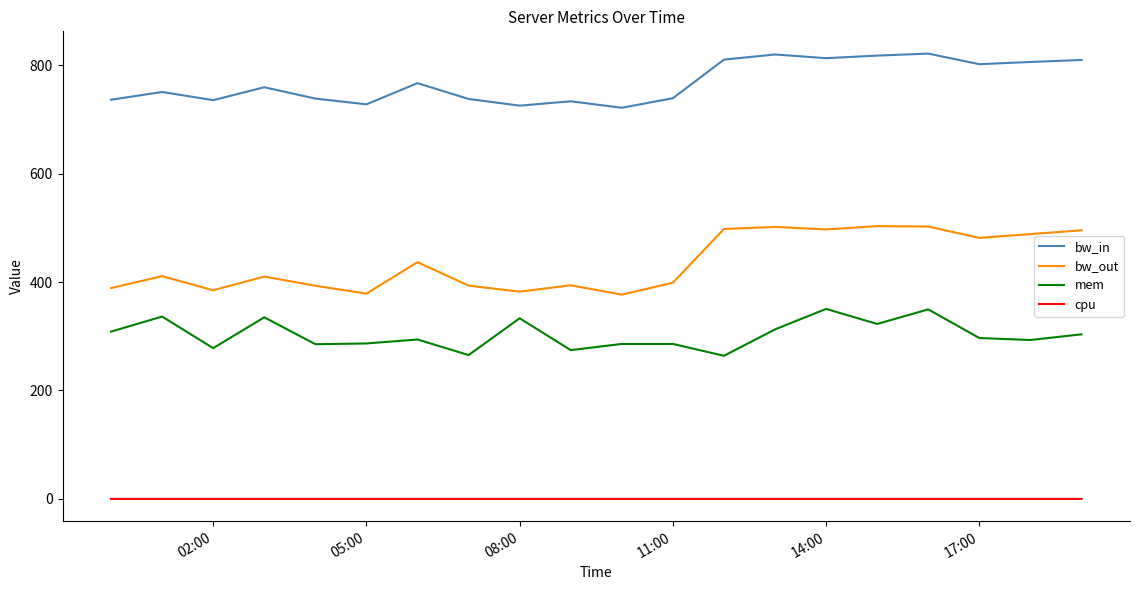

True or false: mem has more than 2 interior local peaks.

True